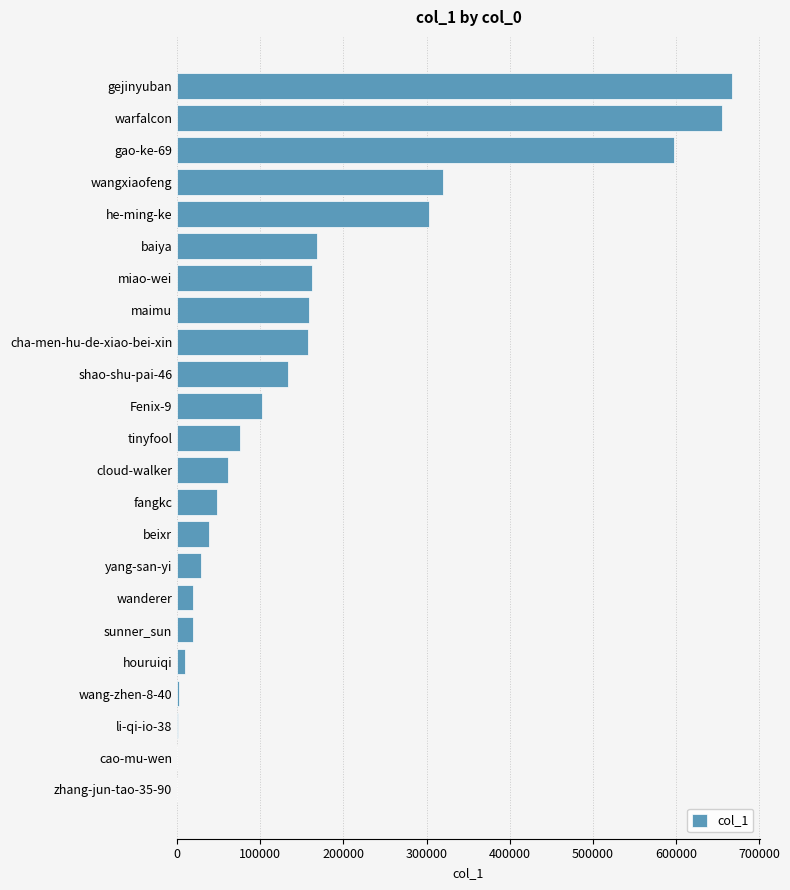

Is it true that the value at miao-wei is 162599?

True